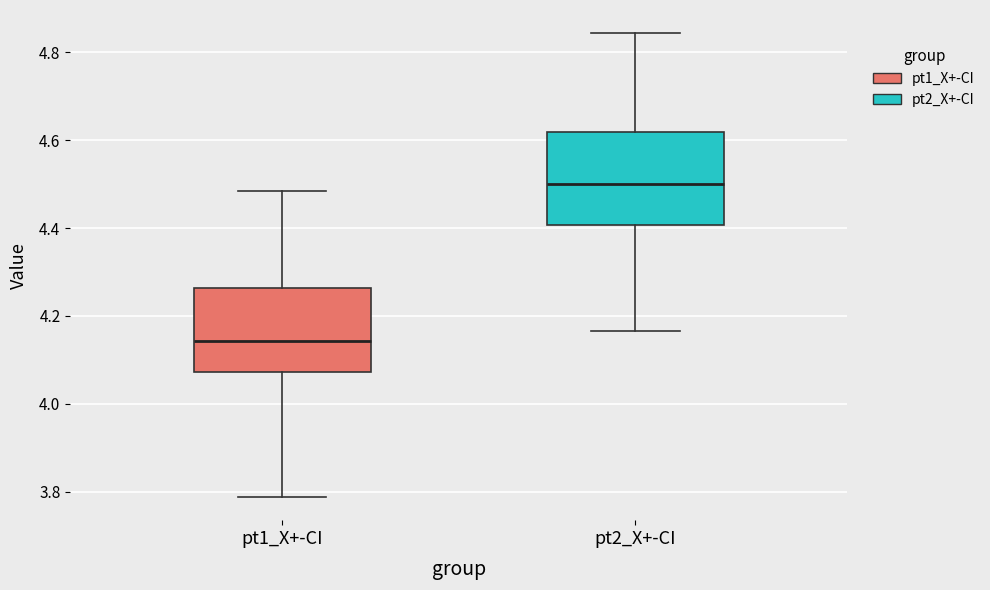

Where does the median line of the box for pt2_X+-CI sit on the y-axis? The values are not printed on the chart, so give them approximately, as read against the axis.

4.50